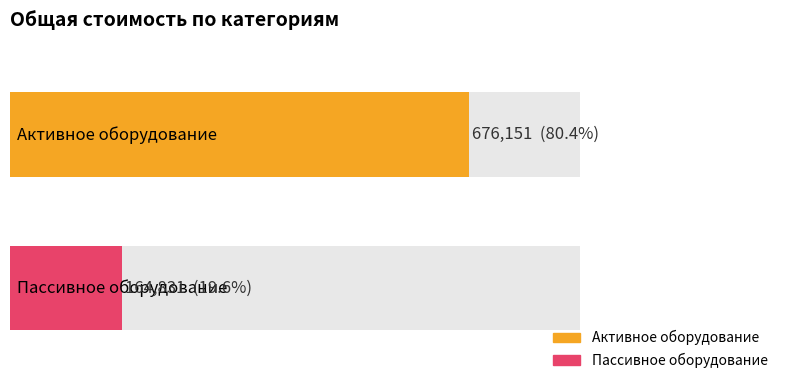

Count the values in the range 164831 to 676151.

2